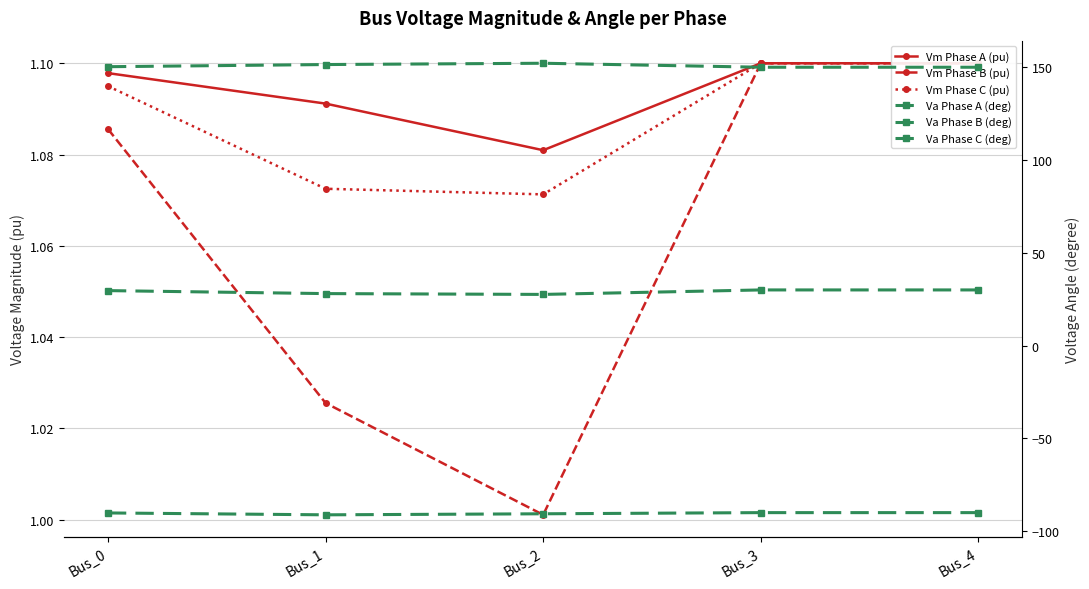

Which series has the largest total across all categories?

Va Phase C (deg)